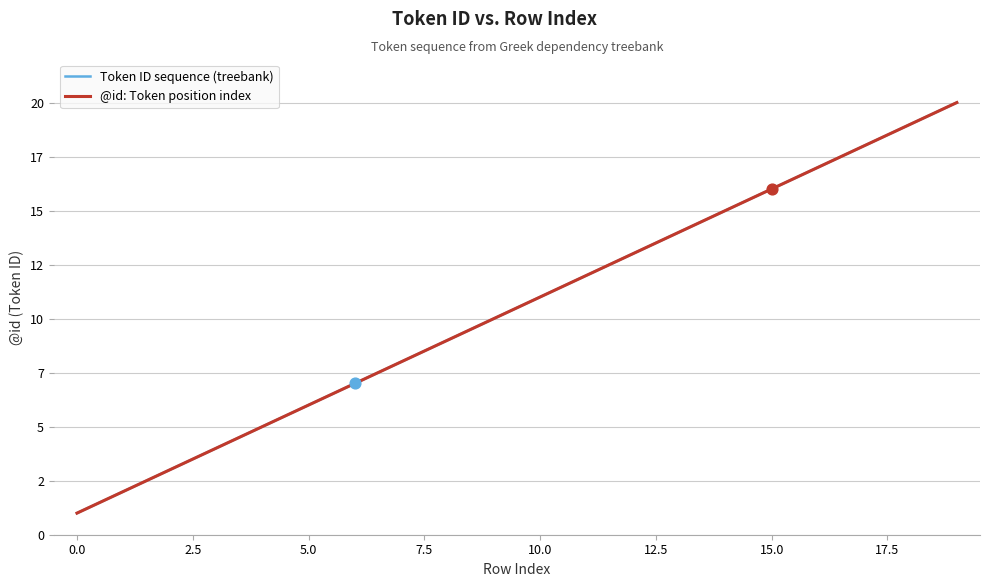

At how many categories does at least one series exceed 5?

15